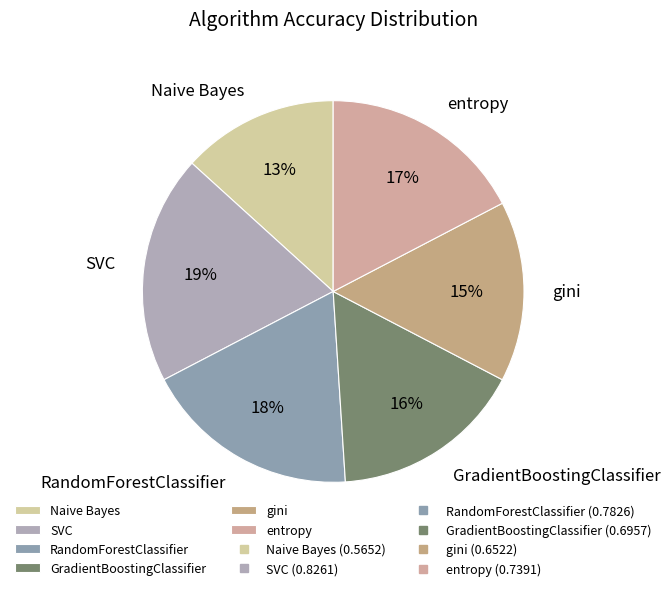

The entropy slice represents 17% of the pie. True or false?

True